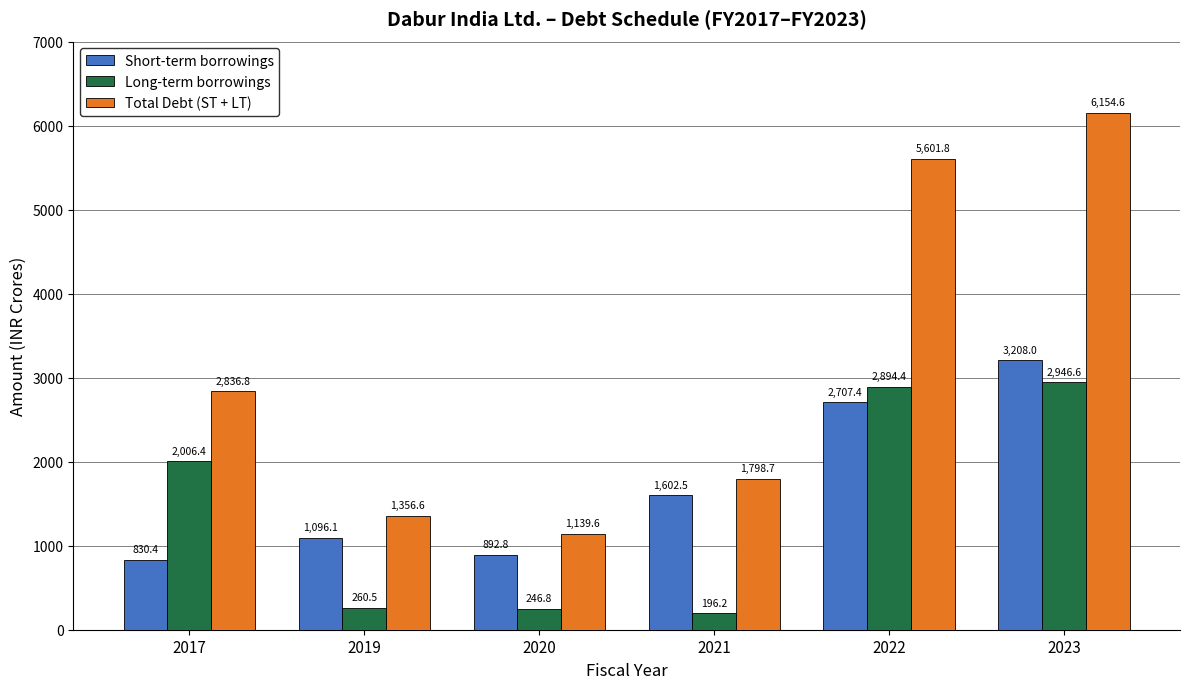

What is the sum of all Total Debt (ST + LT) values?

18888.1